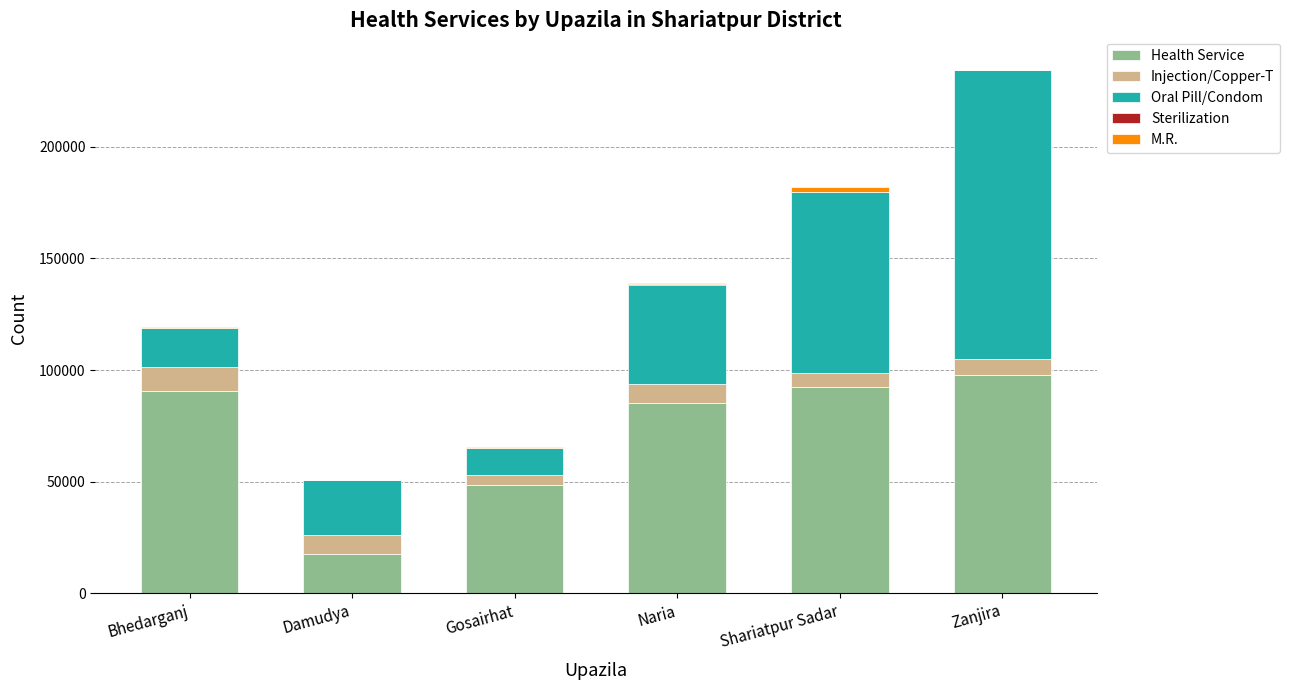

True or false: Health Service has a value of 27697 at Damudya.

False